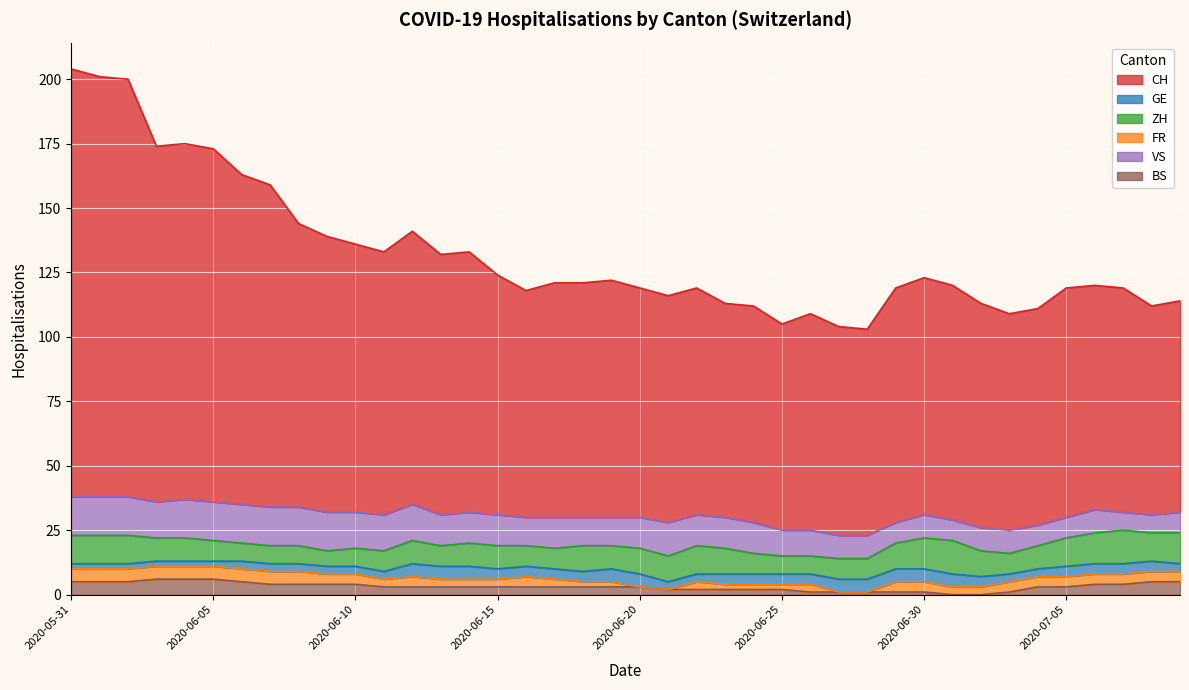

True or false: VS and BS cross at least once.

False